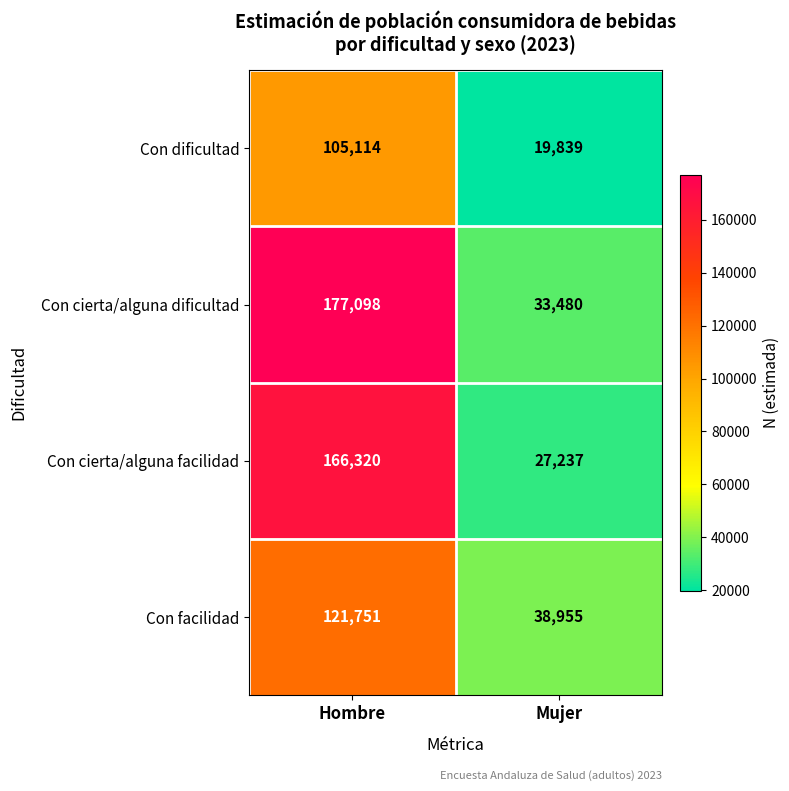

Between Hombre and Mujer, which series saw the biggest shift?

Con cierta/alguna dificultad